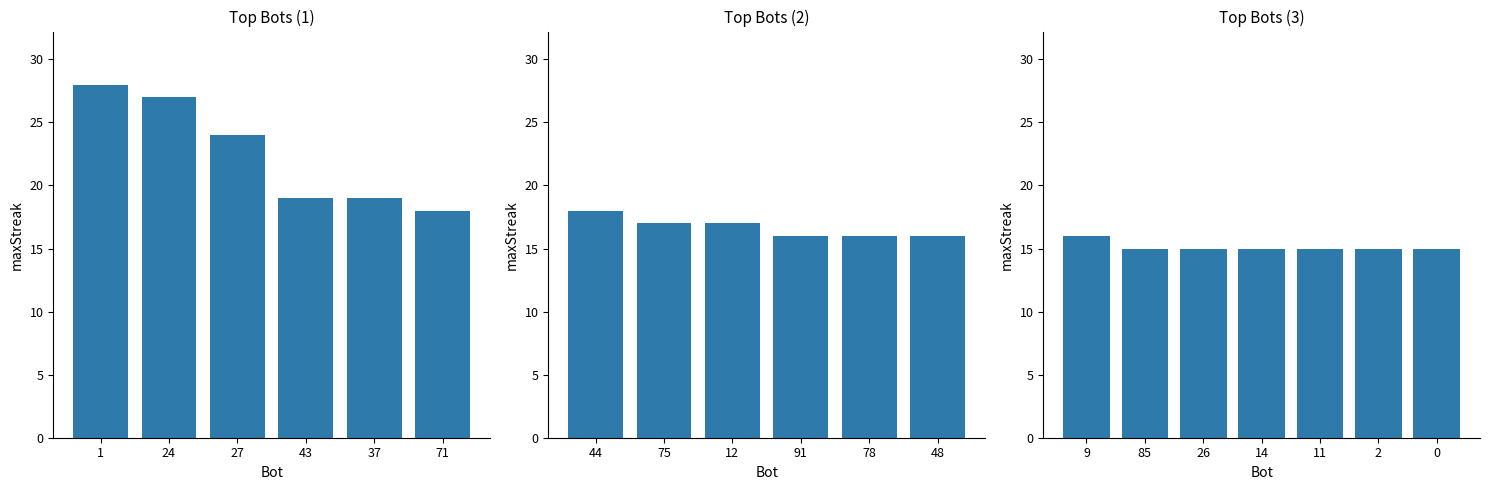

What is the label of the 4th bar from the left?

14